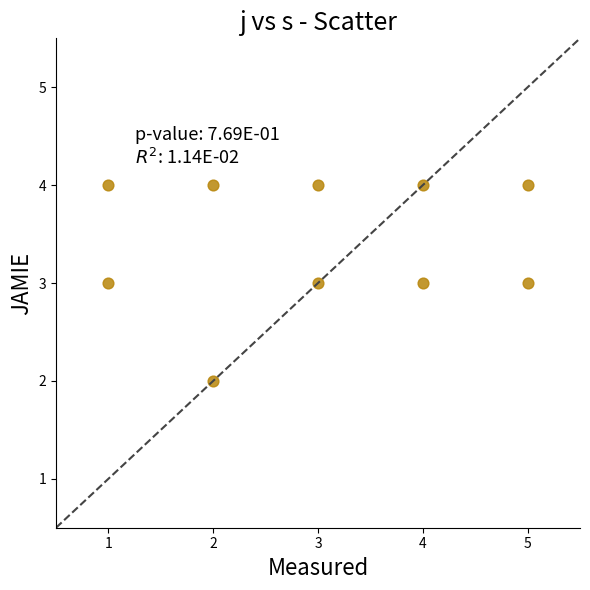

What is the range of X values (max minus min)?

4